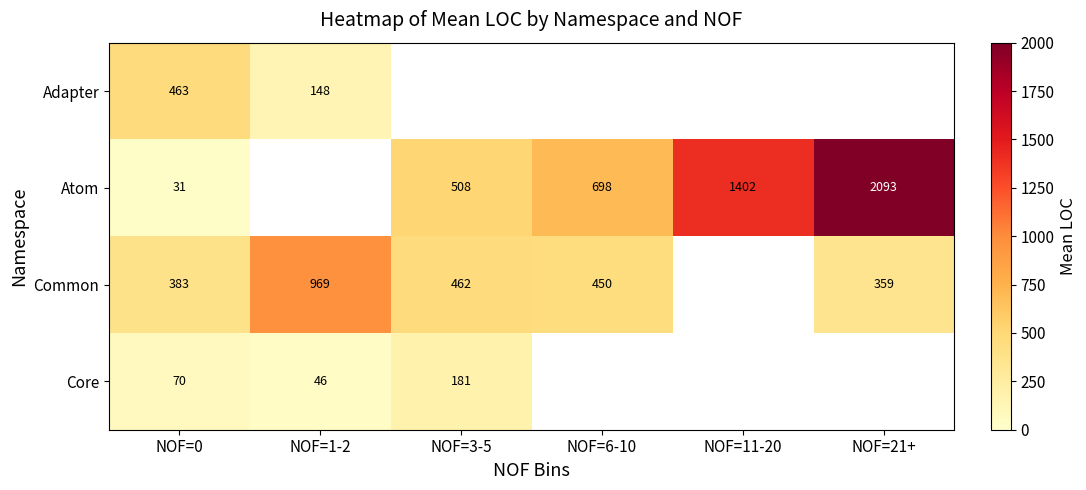

What is the spread (max minus min) of values at NOF=0?

432